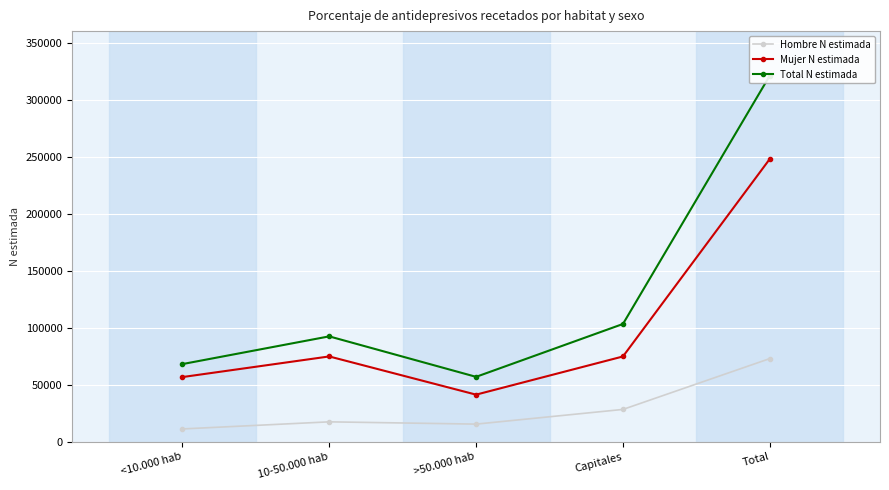

True or false: Hombre N estimada has more than 0 points higher than both neighbors.

True